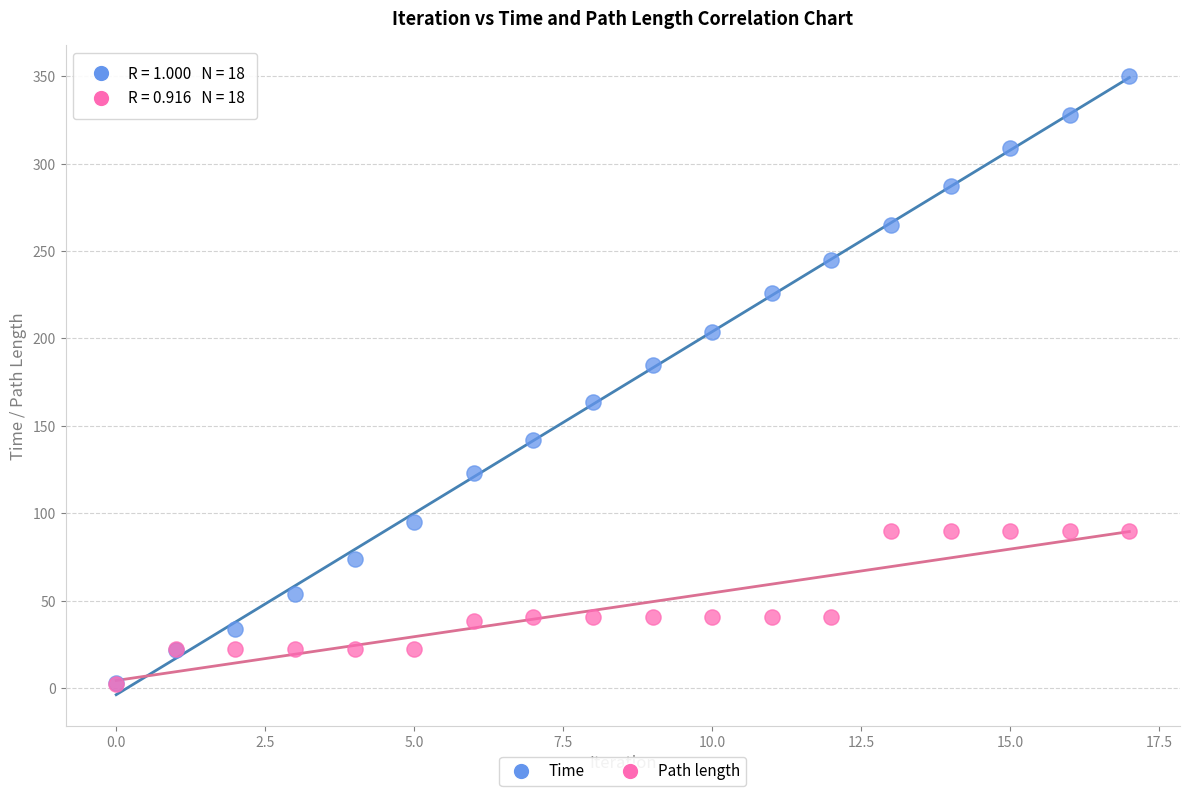

What are all the series names shown in the legend?

Time, Path length